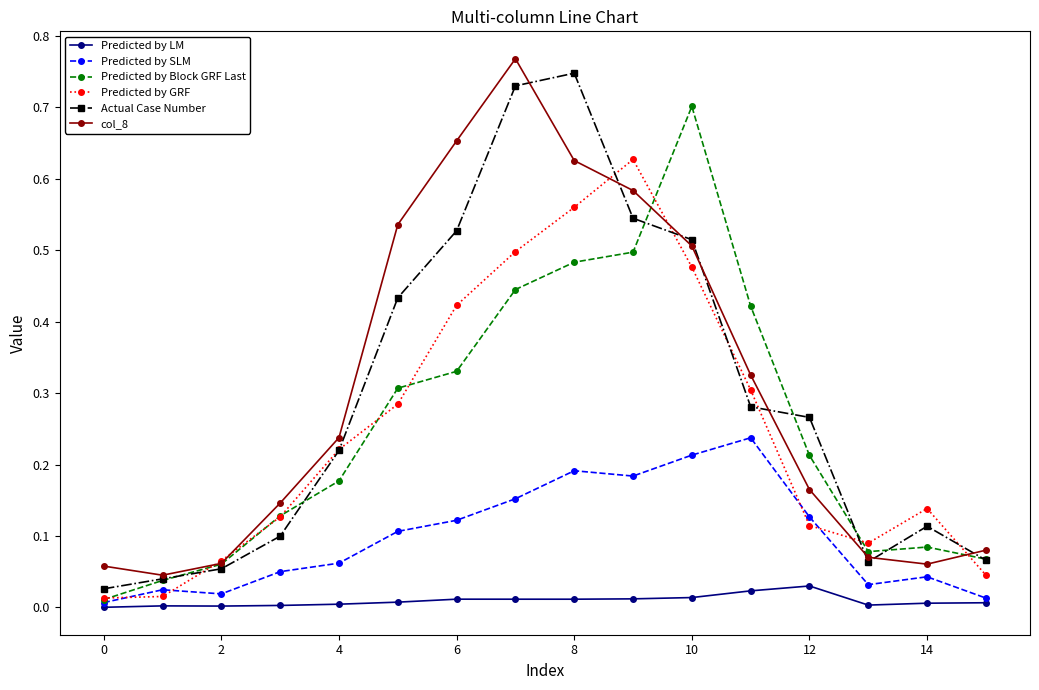

How many interior local valleys does the col_8 series have?

2